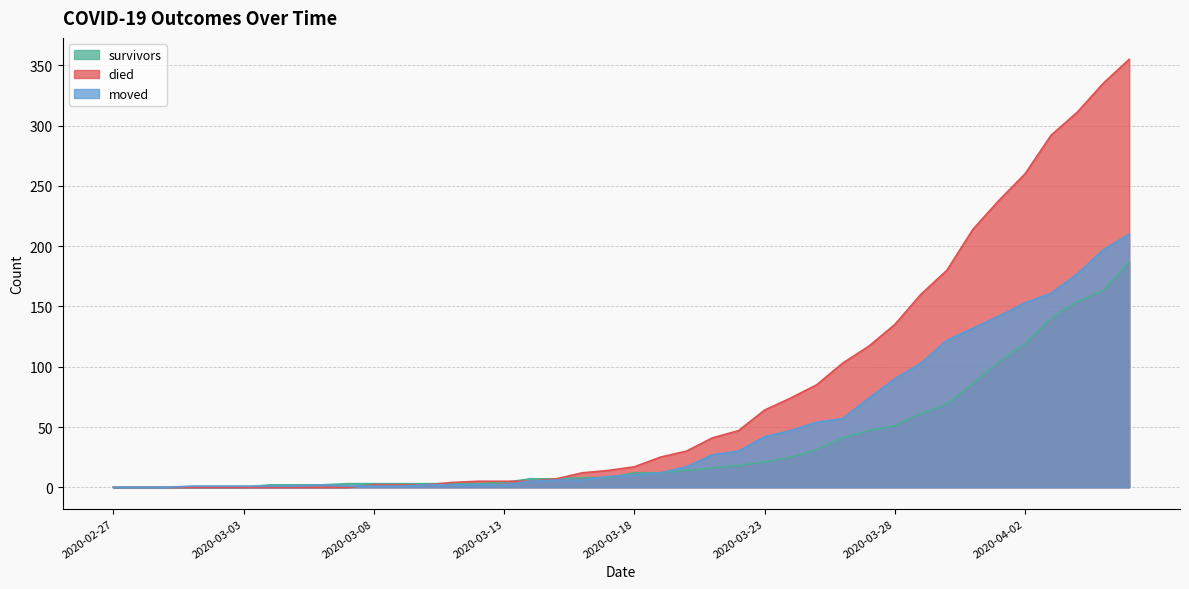

What is the value of the died point at the 29th from the left?

103